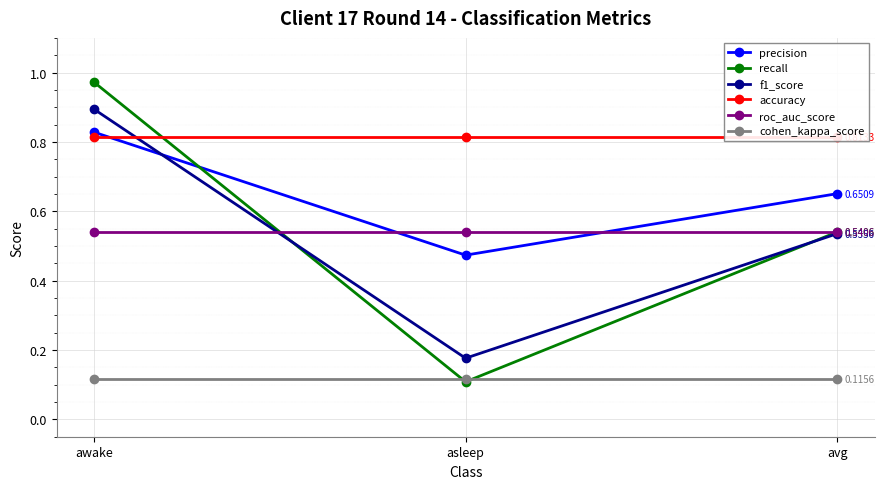

Is the value of accuracy at avg greater than the value of roc_auc_score at asleep?

Yes